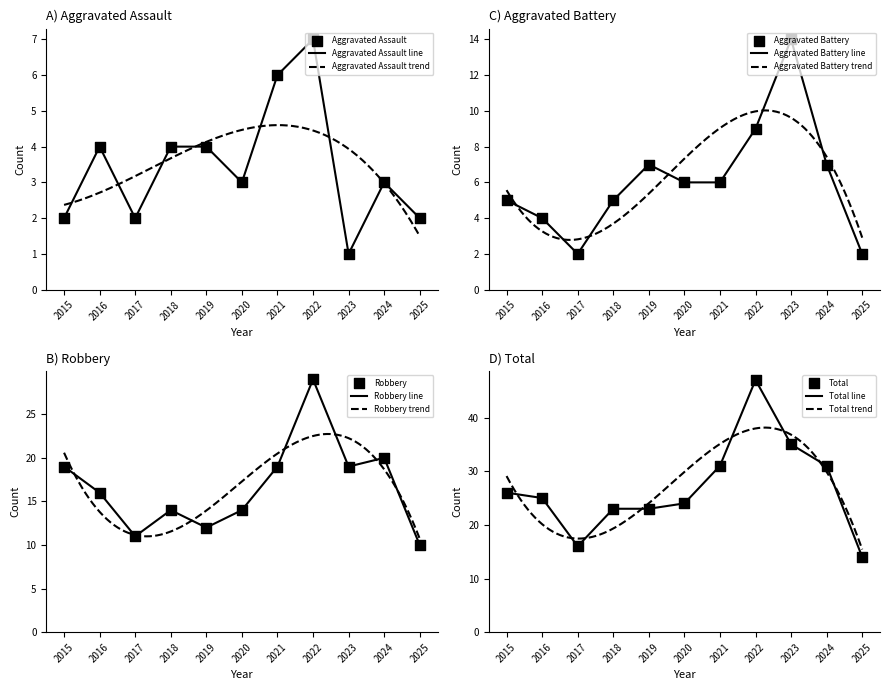

Which series reaches the maximum Y coordinate?

Total